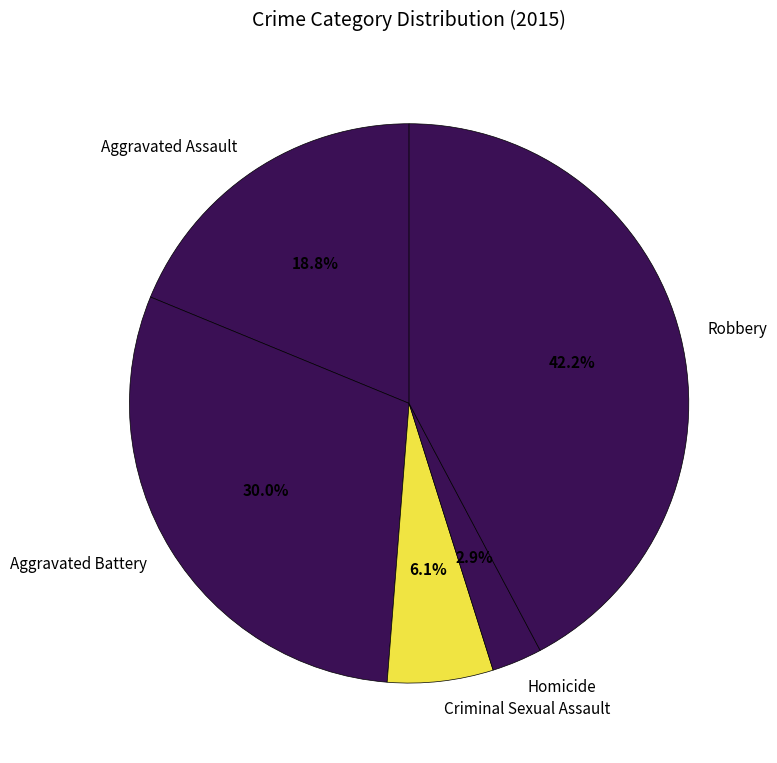

To the nearest percent, what portion does Robbery represent?

42%